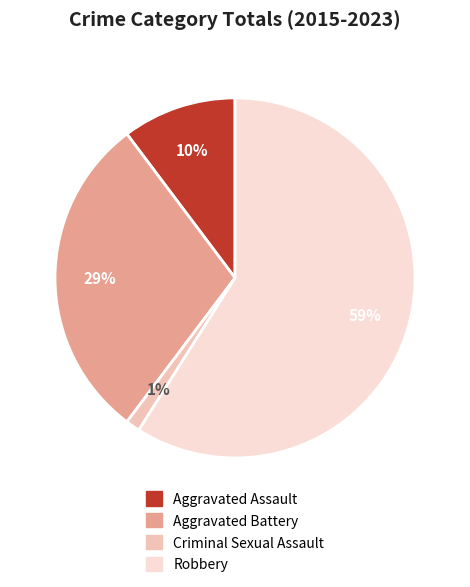

Which category has the smallest portion of the pie?

Criminal Sexual Assault